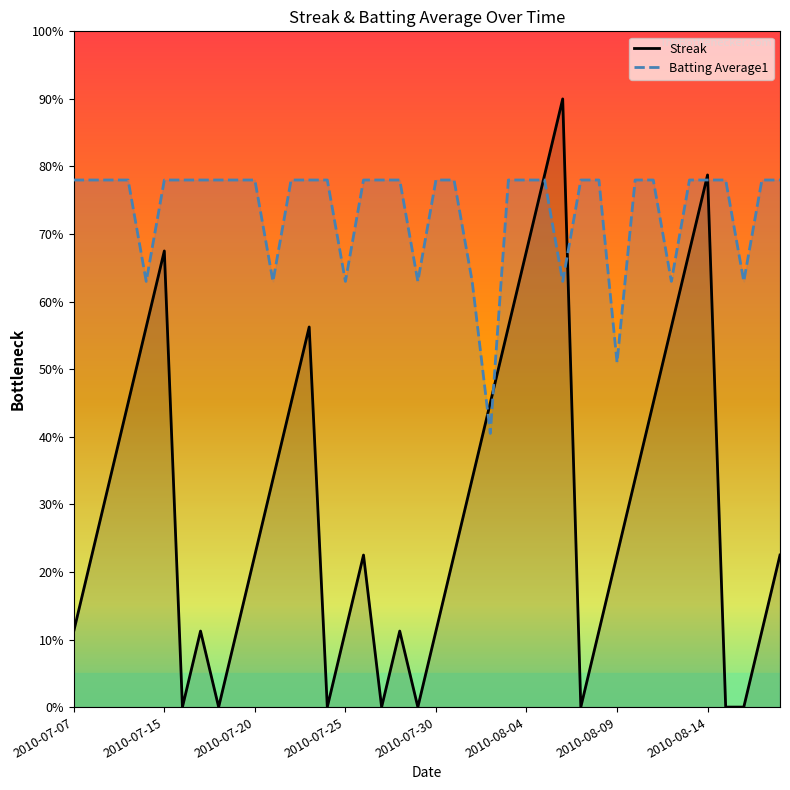

At which label is Streak closest to 4?

2010-07-25